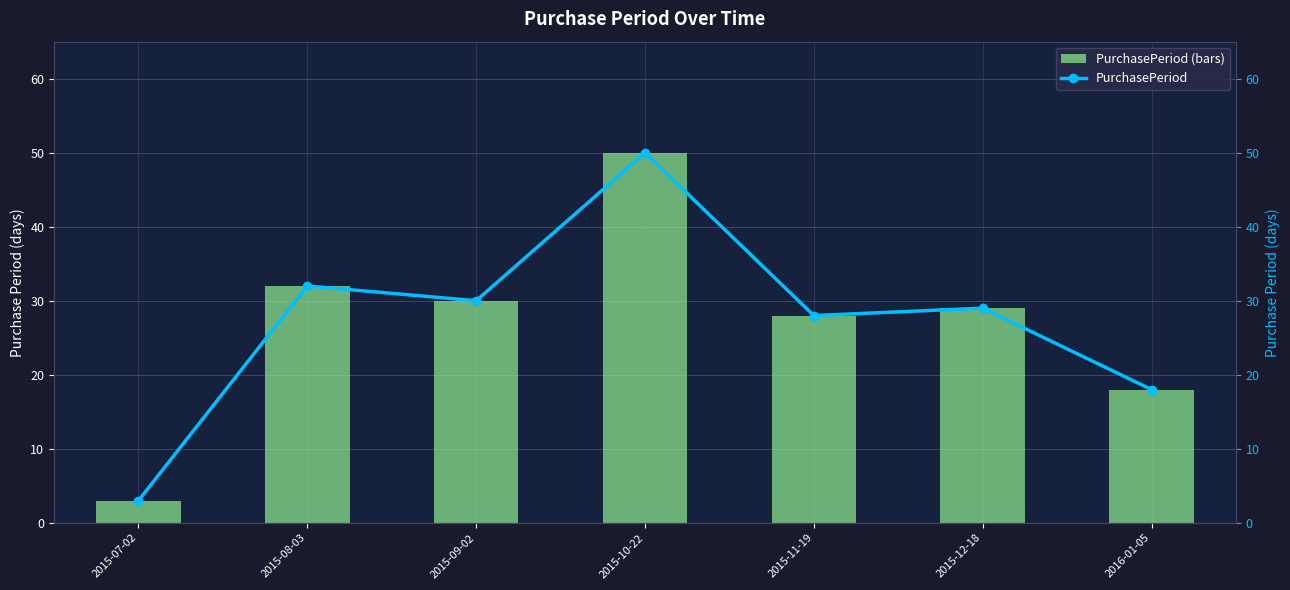

Count the number of categories in the chart.

7